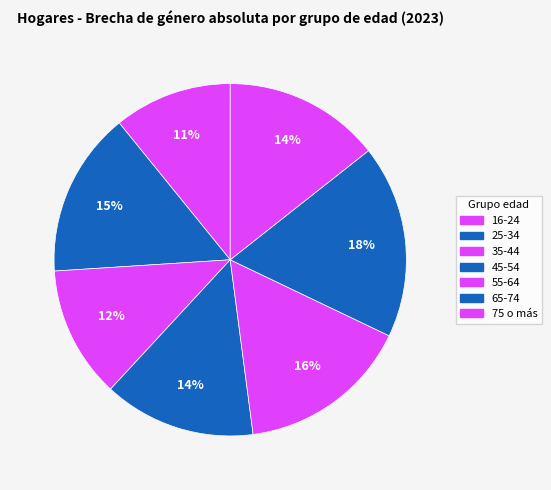

Count the number of slices in the pie.

7